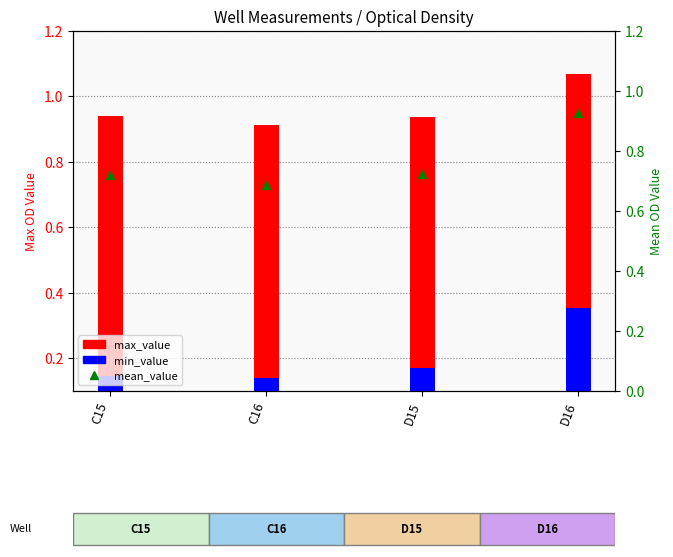

Which label corresponds to the smallest value in the chart?

C16